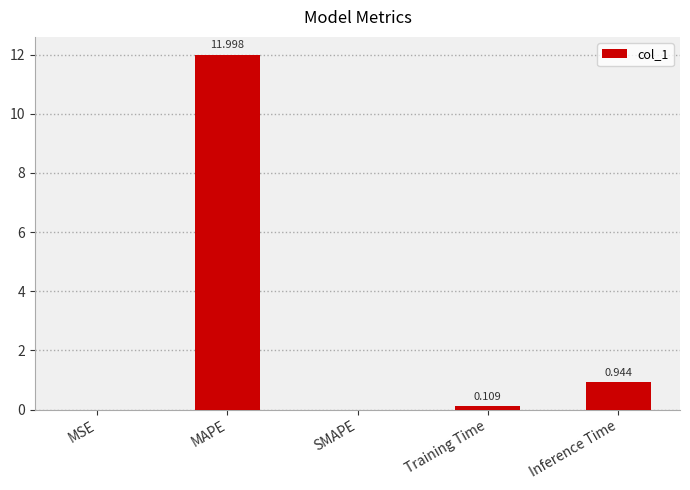

What is the difference between the values at SMAPE and MAPE?

12.0